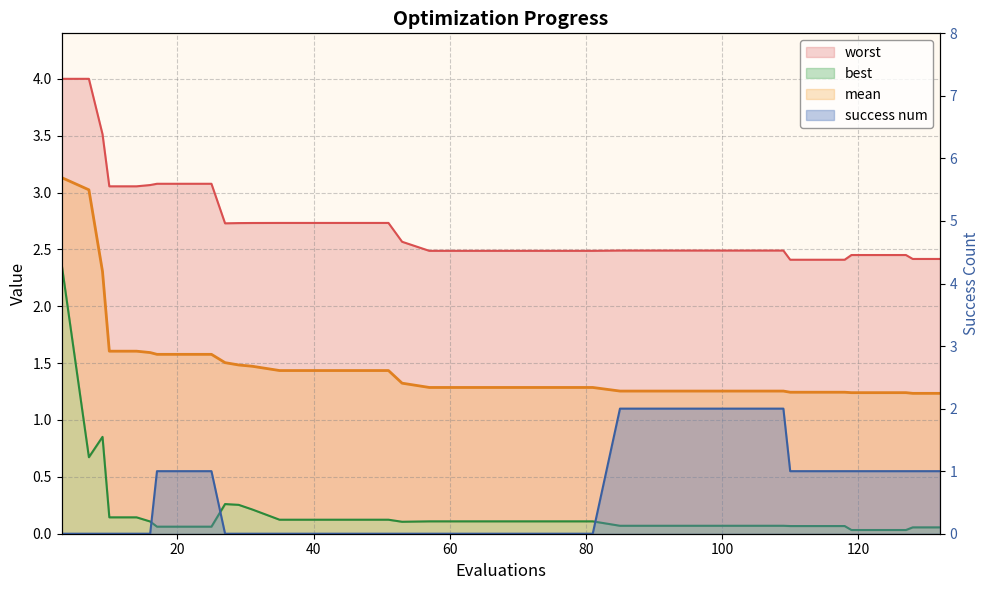

What is the total value across all series at 39?

4.3